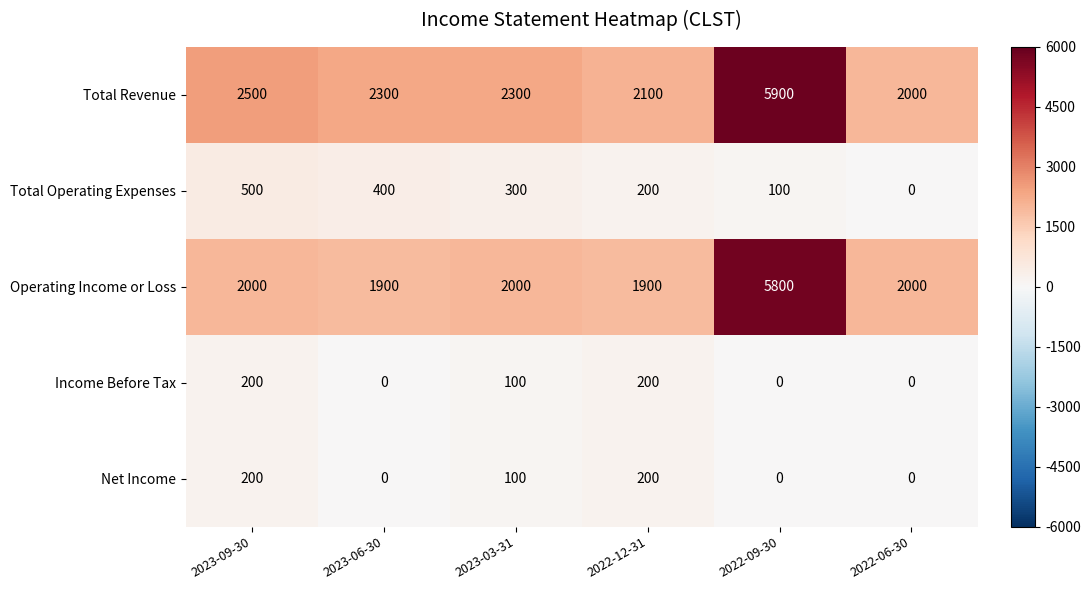

Reading right to left, what are all the values shown in this chart?

Total Revenue: 2022-06-30=2000	2022-09-30=5900	2022-12-31=2100	2023-03-31=2300	2023-06-30=2300	2023-09-30=2500
Total Operating Expenses: 2022-06-30=0	2022-09-30=100	2022-12-31=200	2023-03-31=300	2023-06-30=400	2023-09-30=500
Operating Income or Loss: 2022-06-30=2000	2022-09-30=5800	2022-12-31=1900	2023-03-31=2000	2023-06-30=1900	2023-09-30=2000
Income Before Tax: 2022-06-30=0	2022-09-30=0	2022-12-31=200	2023-03-31=100	2023-06-30=0	2023-09-30=200
Net Income: 2022-06-30=0	2022-09-30=0	2022-12-31=200	2023-03-31=100	2023-06-30=0	2023-09-30=200